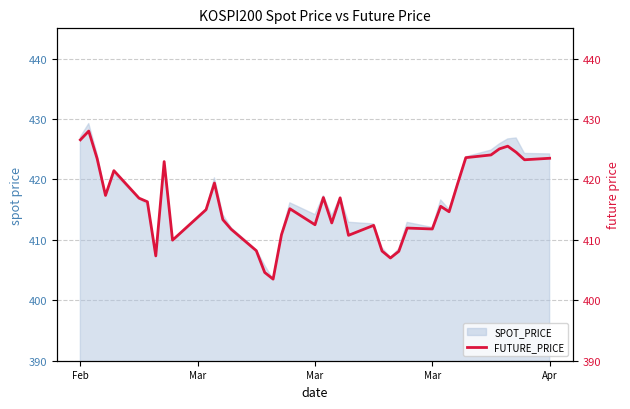

What is the maximum value shown in the chart?

428.0